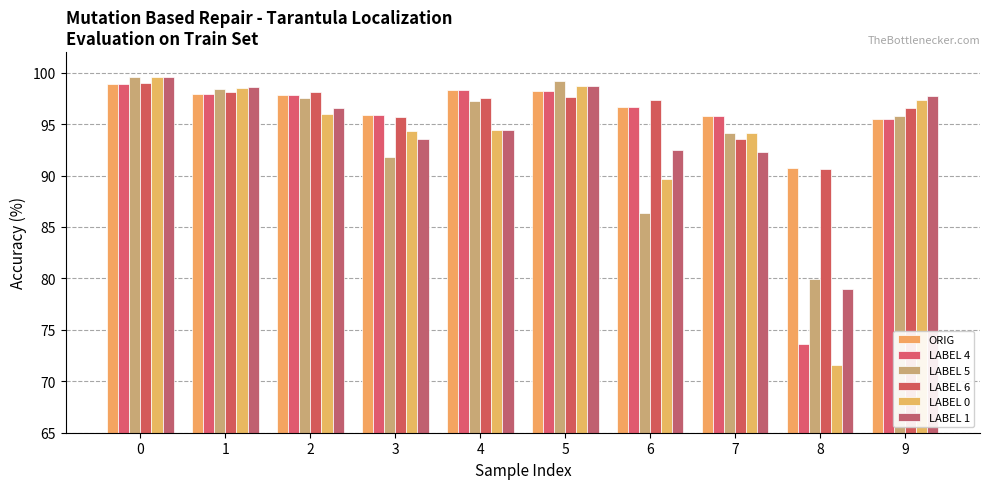

What are all the series names shown in the legend?

ORIG, LABEL 4, LABEL 5, LABEL 6, LABEL 0, LABEL 1